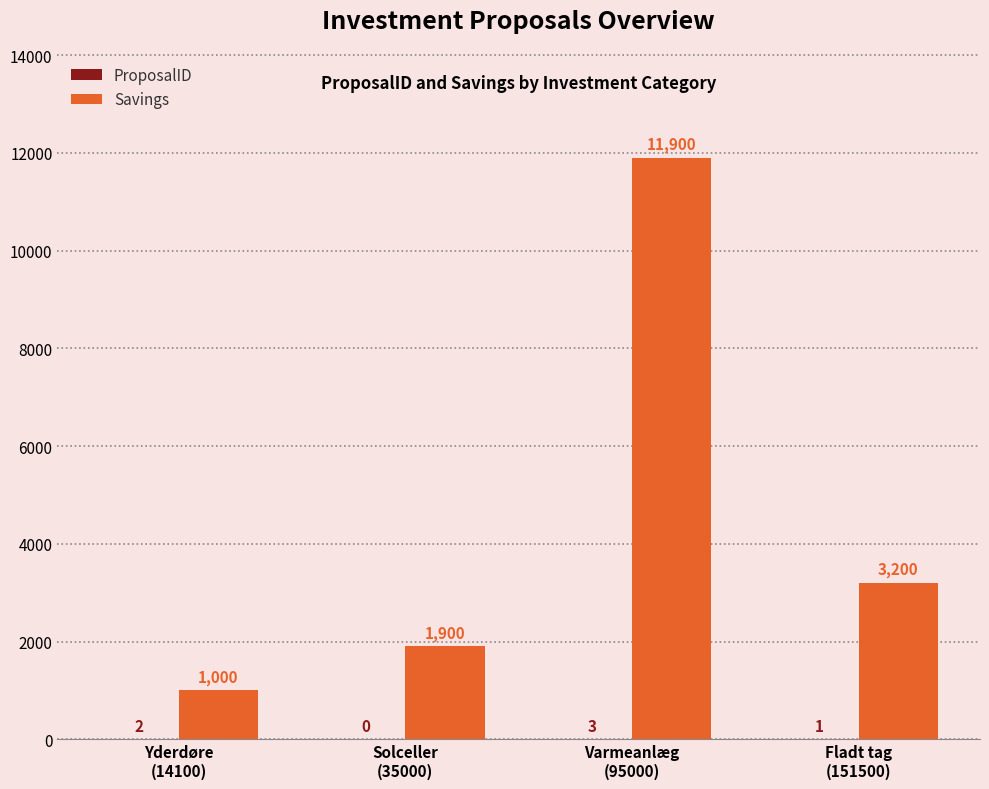

Which series has the largest total across all categories?

Savings